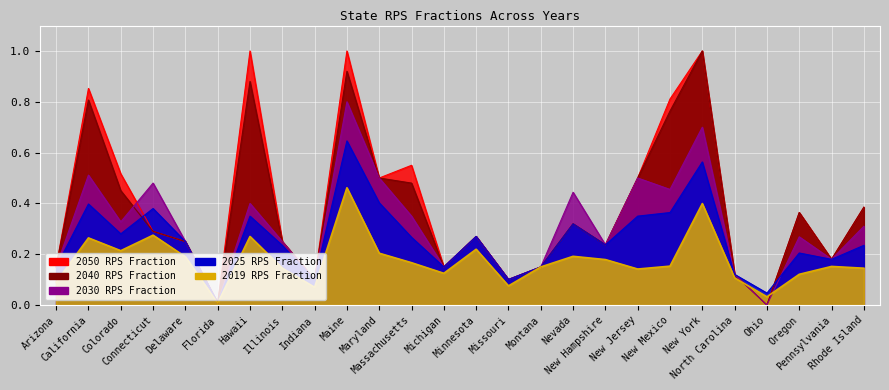

True or false: 2050 RPS Fraction has a value of 0.3 at Nevada.

True